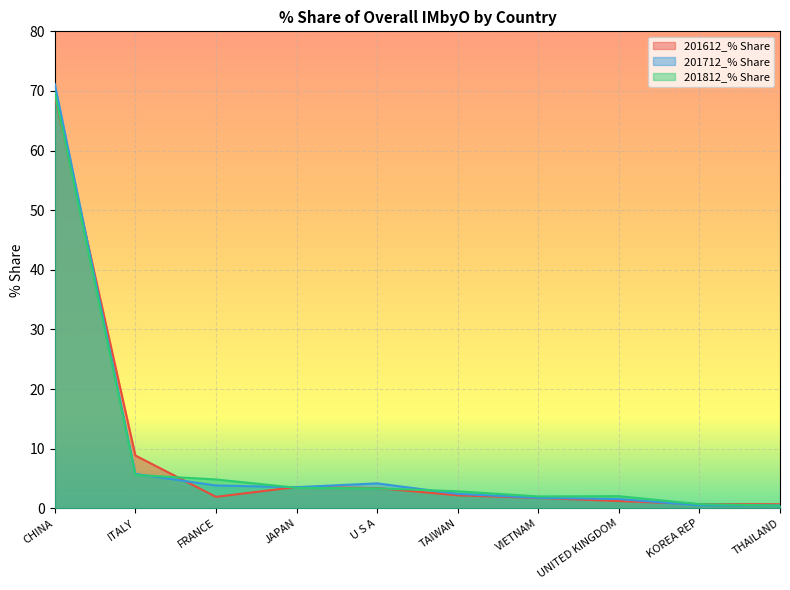

Reading left to right, extract all data points from this chart.

201612_% Share: 69.2	8.9	1.9	3.6	3.4	2.2	1.8	1.2	0.7	0.7
201712_% Share: 71.2	5.8	3.8	3.6	4.2	2.4	1.8	1.6	0.5	0.5
201812_% Share: 69.7	5.6	4.9	3.4	3.4	2.9	2.0	2.0	0.7	0.5